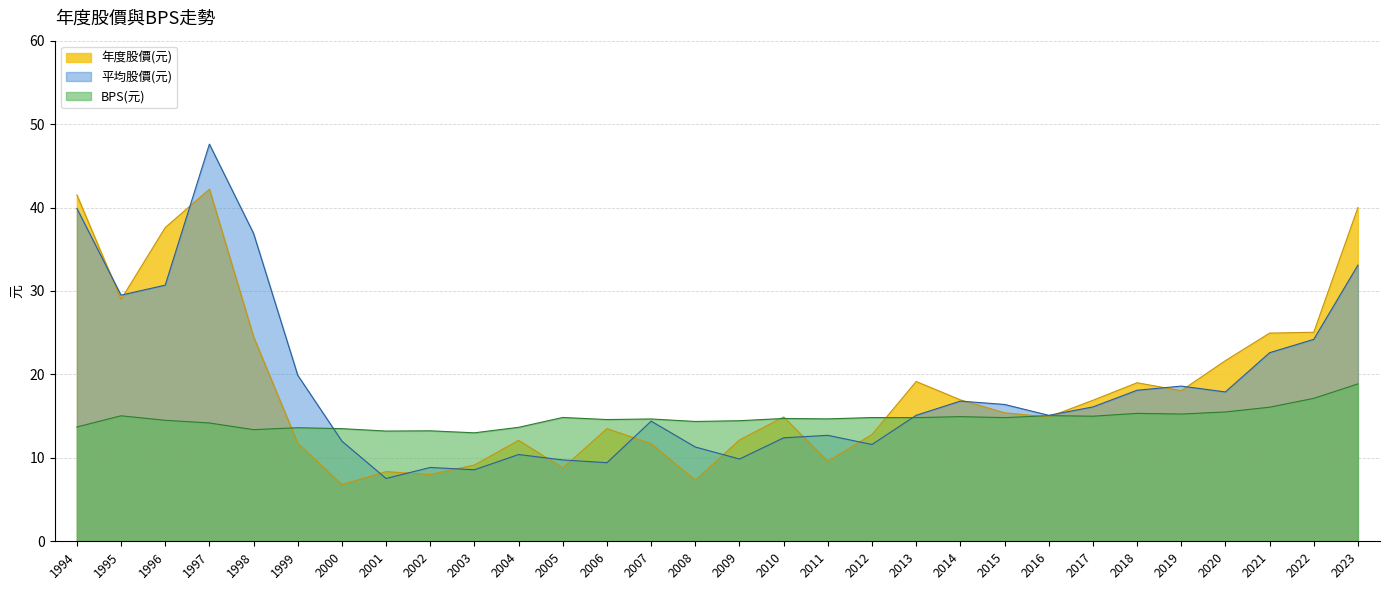

Reading right to left, what are all the values shown in this chart?

年度股價(元): 2023=40.0	2022=25.1	2021=24.9	2020=21.6	2019=18.1	2018=19.0	2017=16.9	2016=14.9	2015=15.4	2014=16.9	2013=19.1	2012=12.8	2011=9.6	2010=14.9	2009=12.2	2008=7.3	2007=11.7	2006=13.5	2005=8.8	2004=12.1	2003=9.2	2002=8.0	2001=8.3	2000=6.8	1999=11.8	1998=24.5	1997=42.2	1996=37.6	1995=29.0	1994=41.5
平均股價(元): 2023=33.1	2022=24.2	2021=22.6	2020=17.9	2019=18.6	2018=18.1	2017=16.1	2016=15.1	2015=16.4	2014=16.8	2013=15.1	2012=11.6	2011=12.7	2010=12.4	2009=9.9	2008=11.3	2007=14.4	2006=9.4	2005=9.8	2004=10.4	2003=8.6	2002=8.8	2001=7.5	2000=12.0	1999=19.9	1998=36.9	1997=47.6	1996=30.7	1995=29.5	1994=39.9
BPS(元): 2023=18.9	2022=17.1	2021=16.1	2020=15.5	2019=15.2	2018=15.3	2017=15.0	2016=15.1	2015=14.8	2014=14.9	2013=14.8	2012=14.8	2011=14.7	2010=14.7	2009=14.4	2008=14.4	2007=14.7	2006=14.6	2005=14.8	2004=13.7	2003=13.0	2002=13.2	2001=13.2	2000=13.5	1999=13.6	1998=13.4	1997=14.2	1996=14.5	1995=15.0	1994=13.7